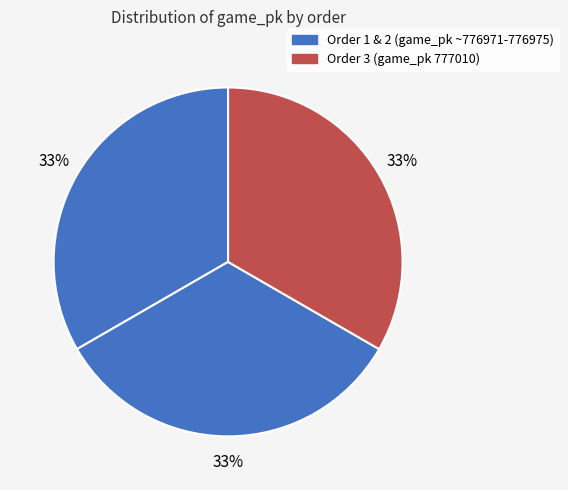

Which slice is the largest?

3